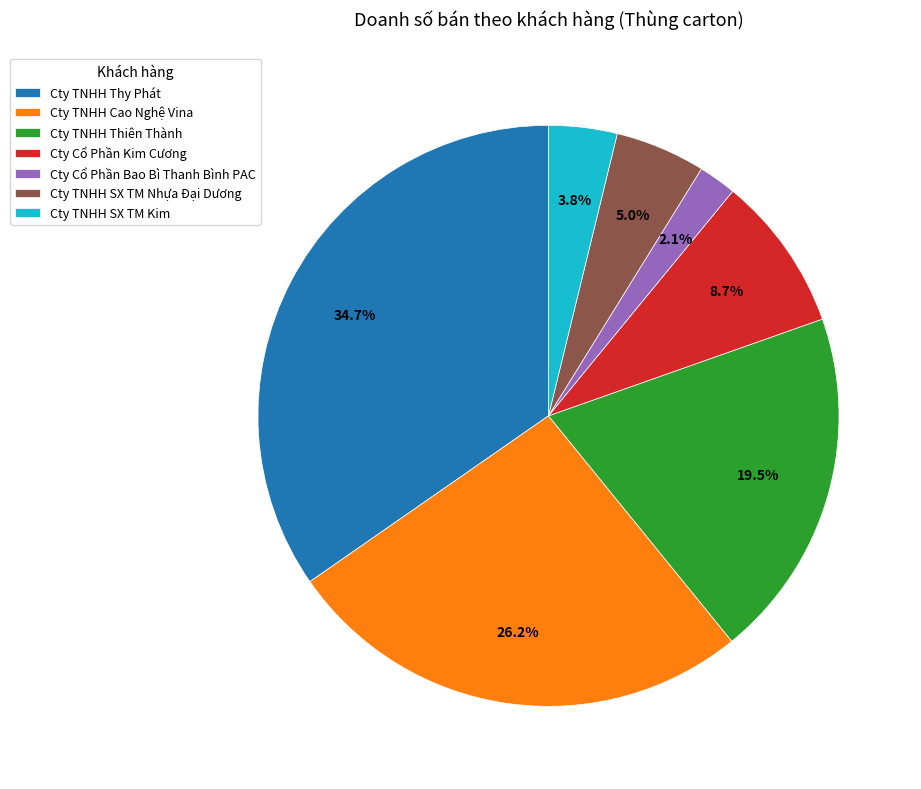

What is the smallest slice in the pie chart?

Cty Cổ Phần Bao Bì Thanh Bình PAC